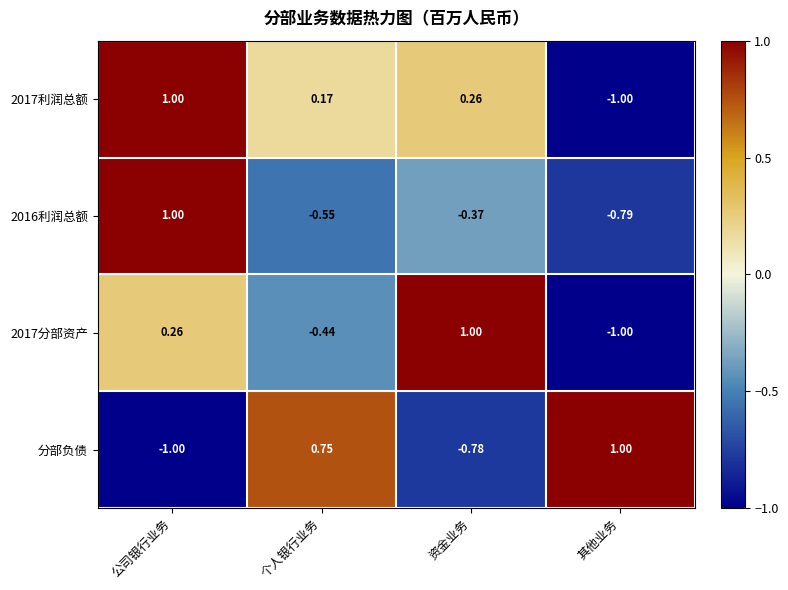

Is the value of 2016利润总额 at 其他业务 greater than the value of 2017分部资产 at 个人银行业务?

No